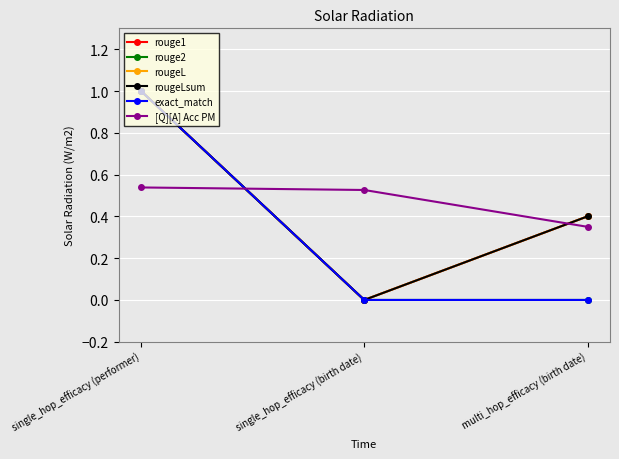

Count the rougeLsum values in the range 0 to 1.

3